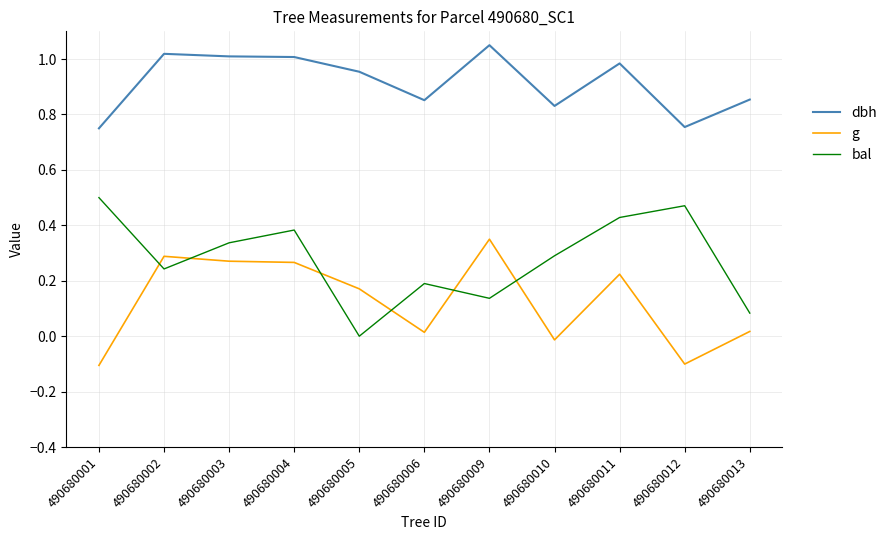

Which category has the highest value in the g series?

490680009